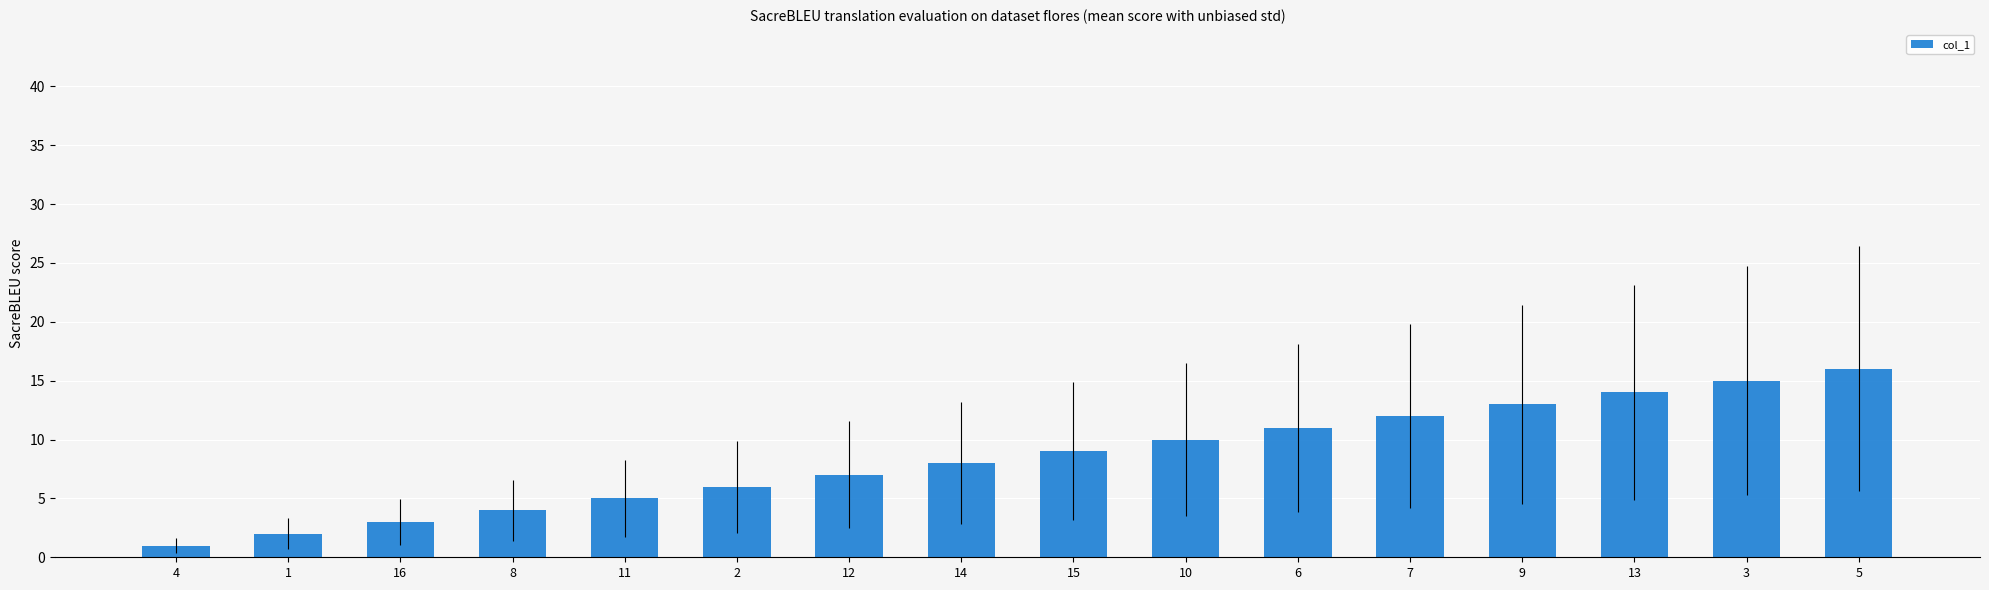

What is the sum of all values?

136